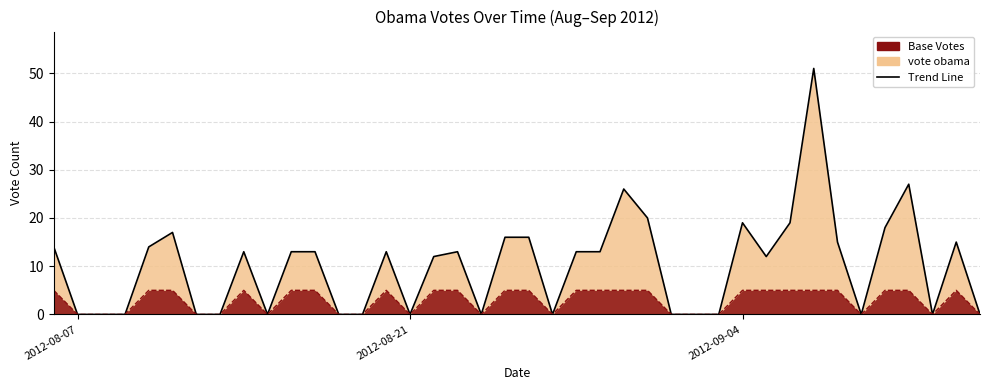

What is the sum of all values?

402